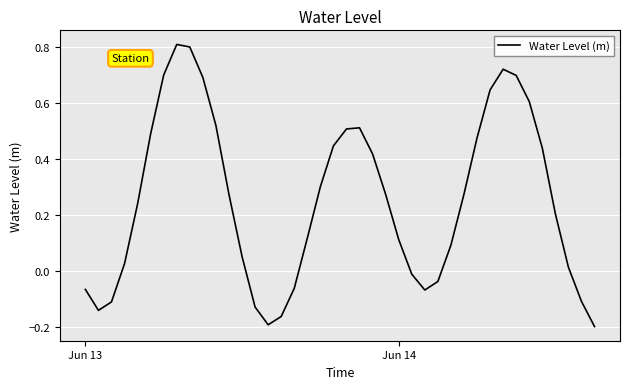

What is the difference between the maximum and minimum values?

1.0